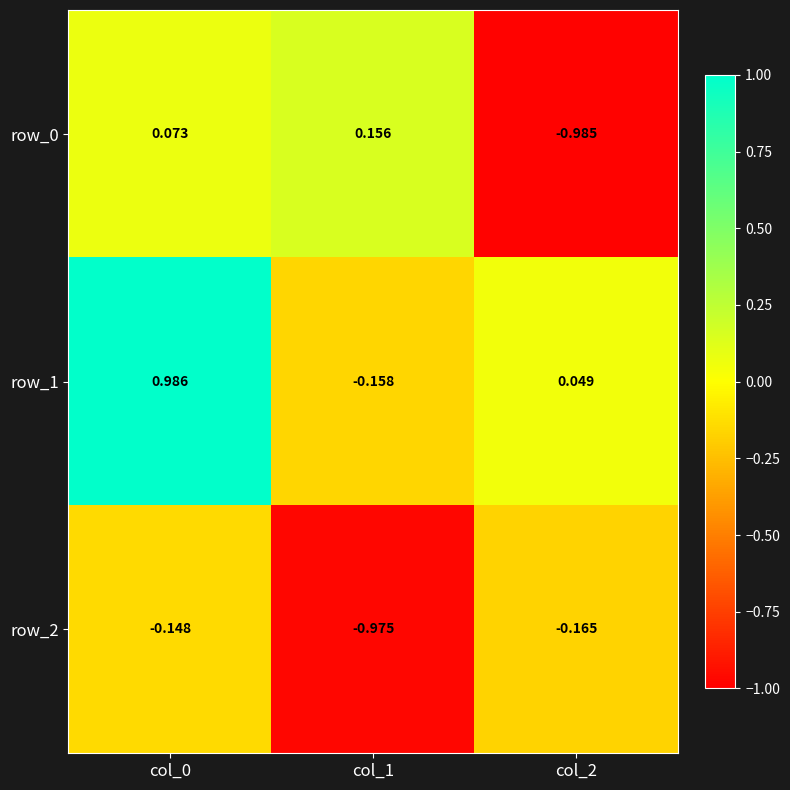

Is the value of row_1 at col_2 greater than the value of row_0 at col_0?

No